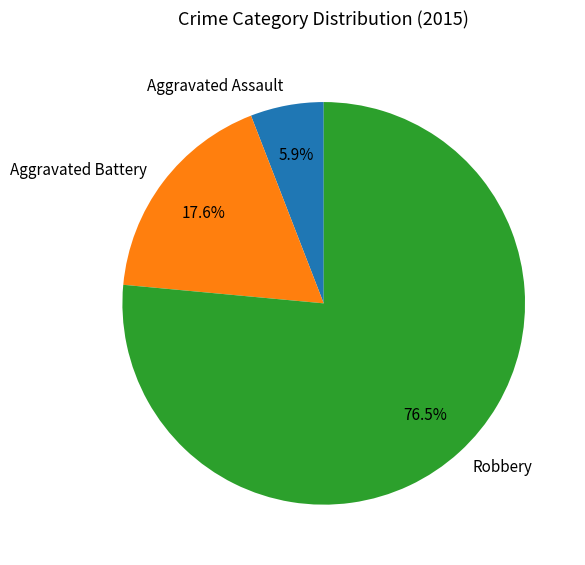

How many slices are in this pie chart?

3